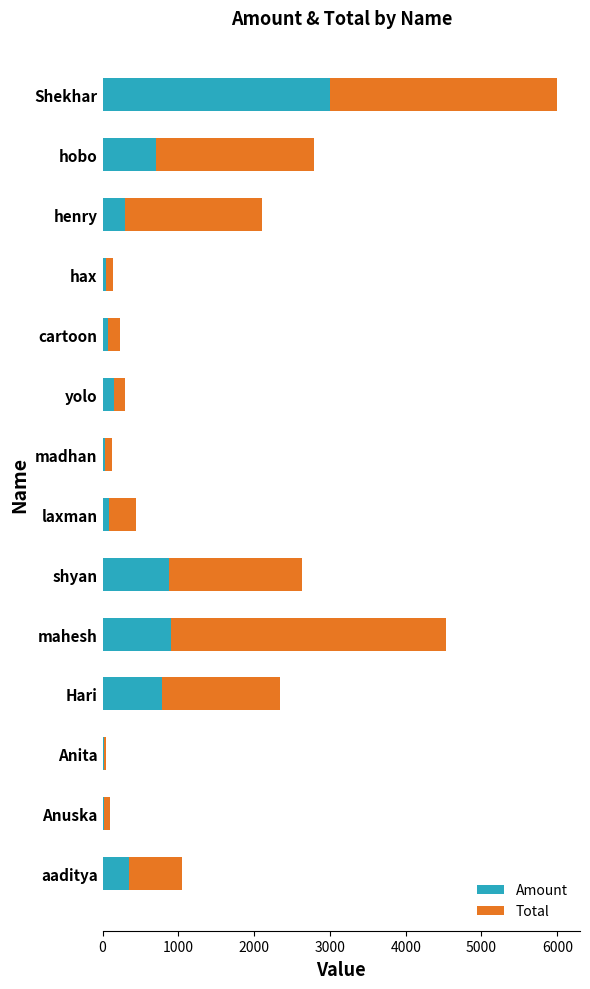

What is the sum of all Amount values?

7350